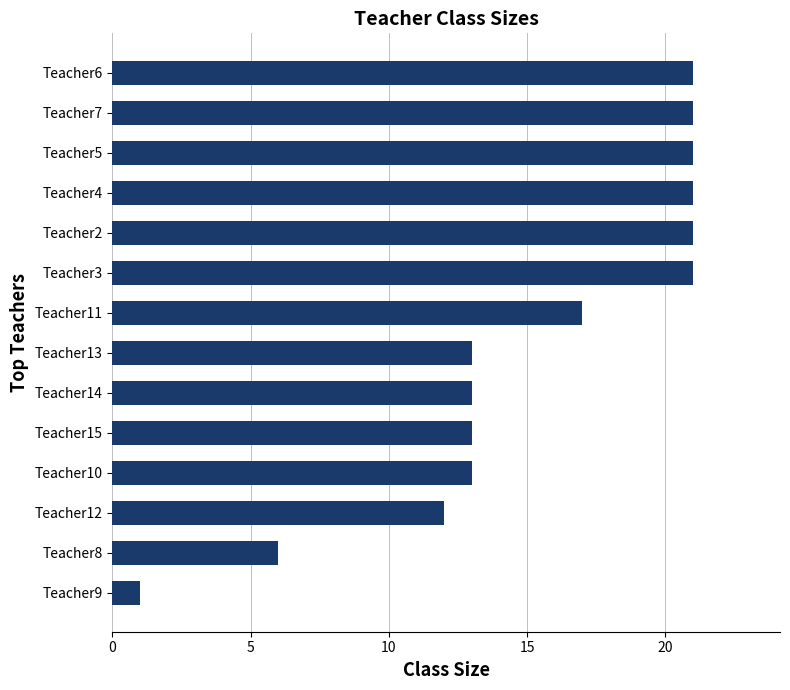

What is the ratio of the value at Teacher5 to the value at Teacher13?

1.6